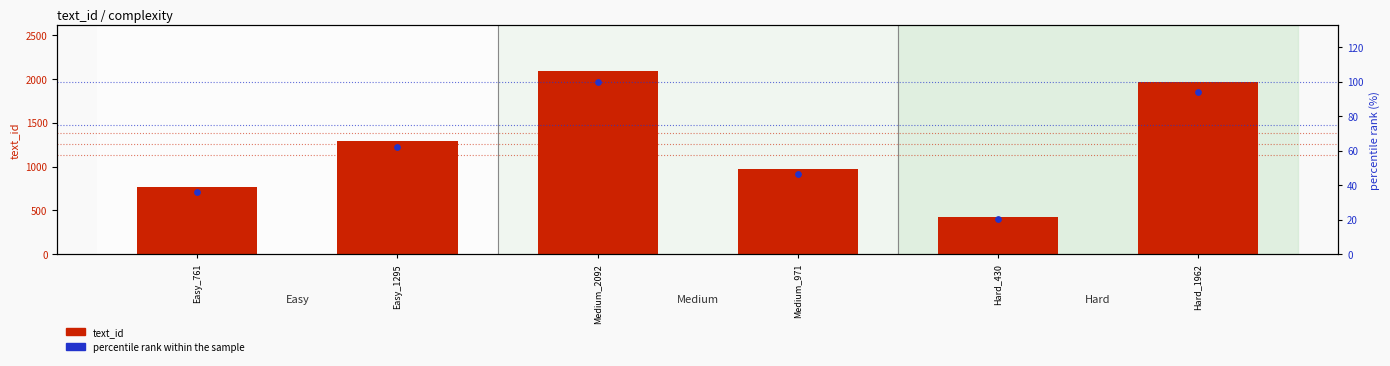

What is the total value across all series at Easy_761?

797.4